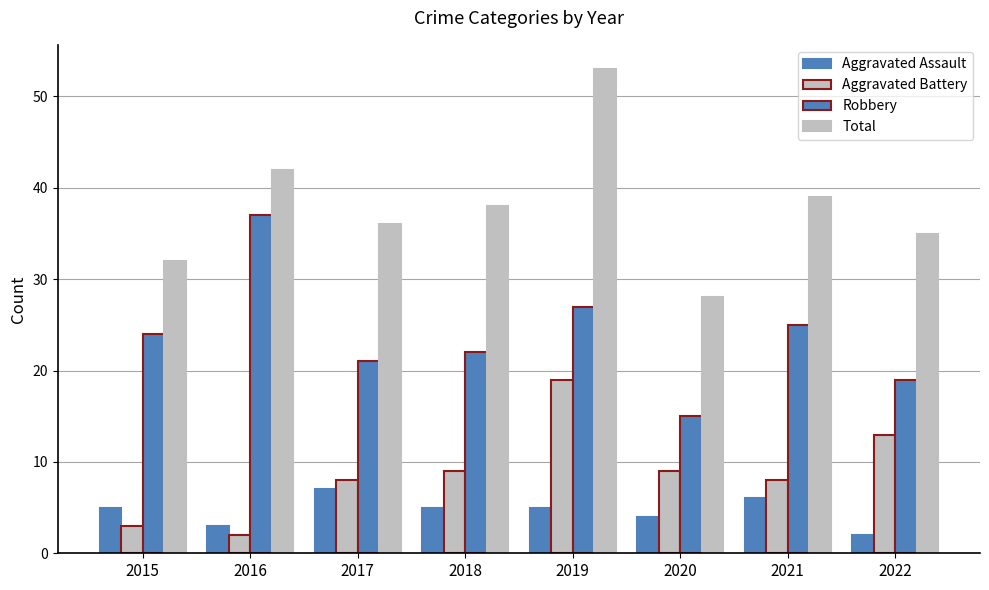

Which series has the widest spread of values?

Total